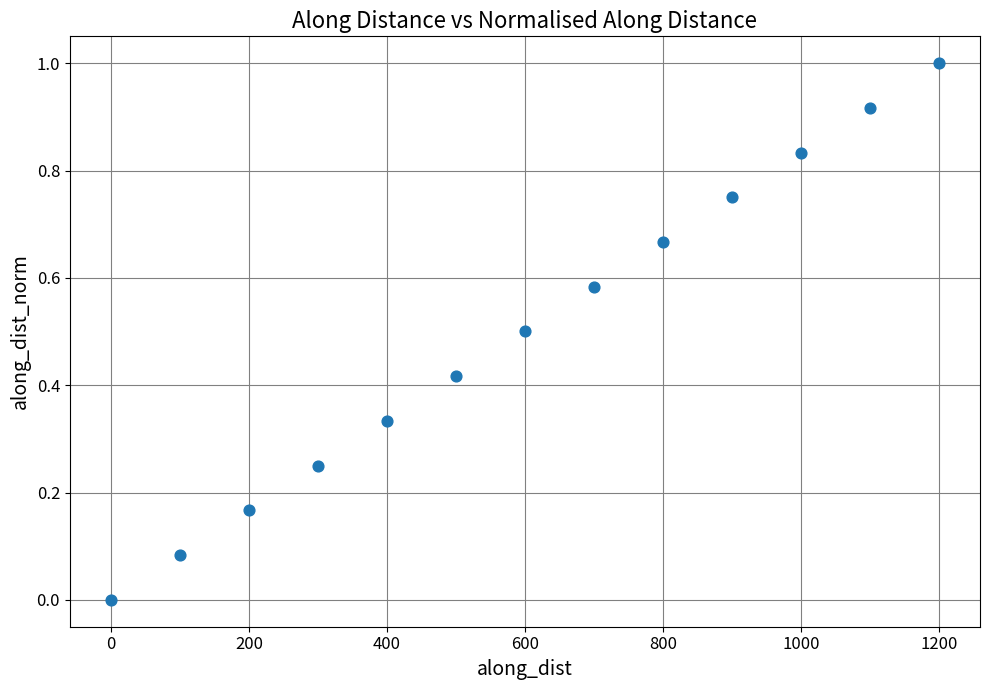

What is the range of X values (max minus min)?

1199.8